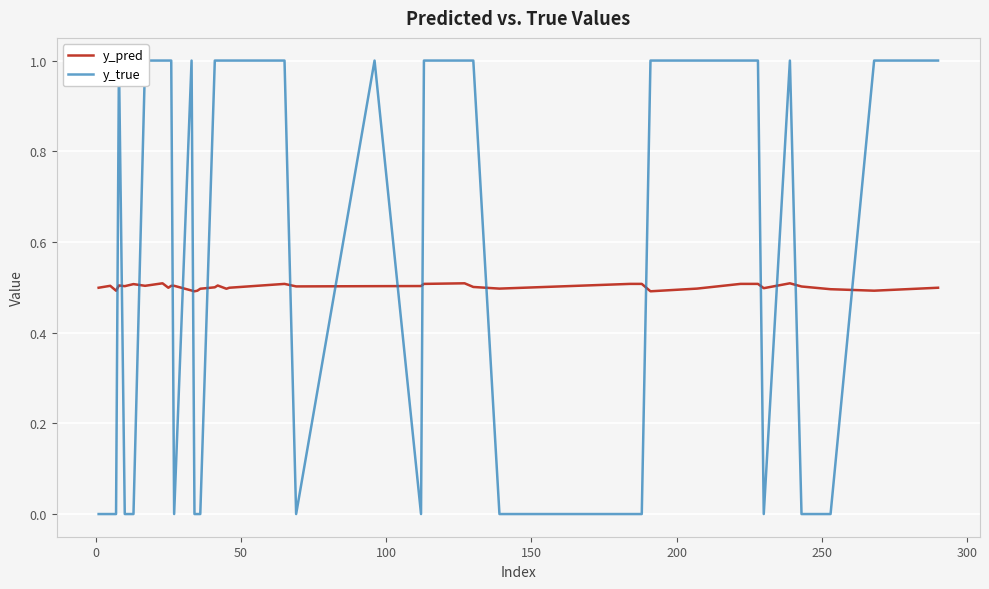

What is the highest value of the y_pred series?

0.5